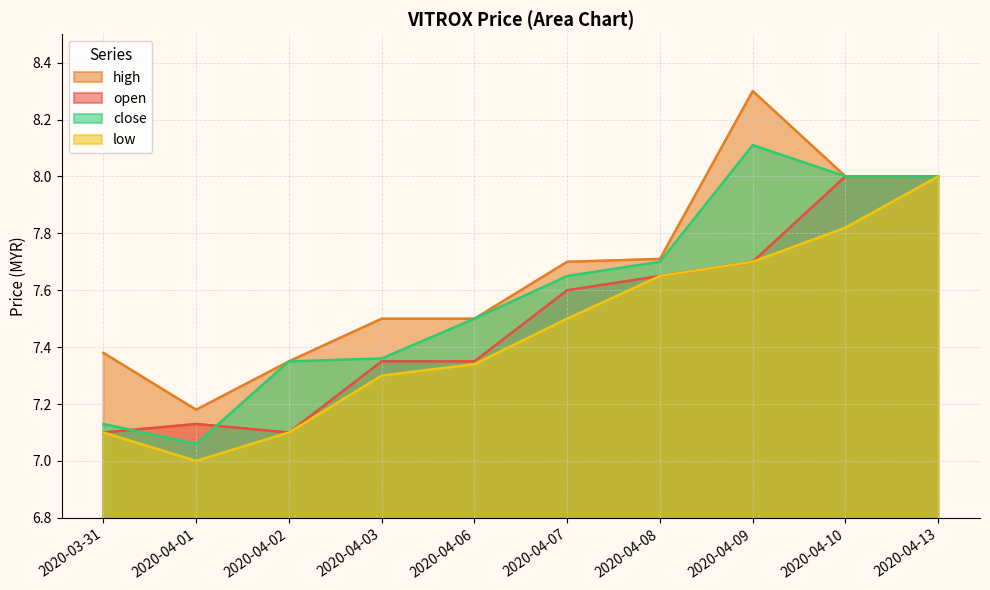

How many interior local valleys does the low series have?

1